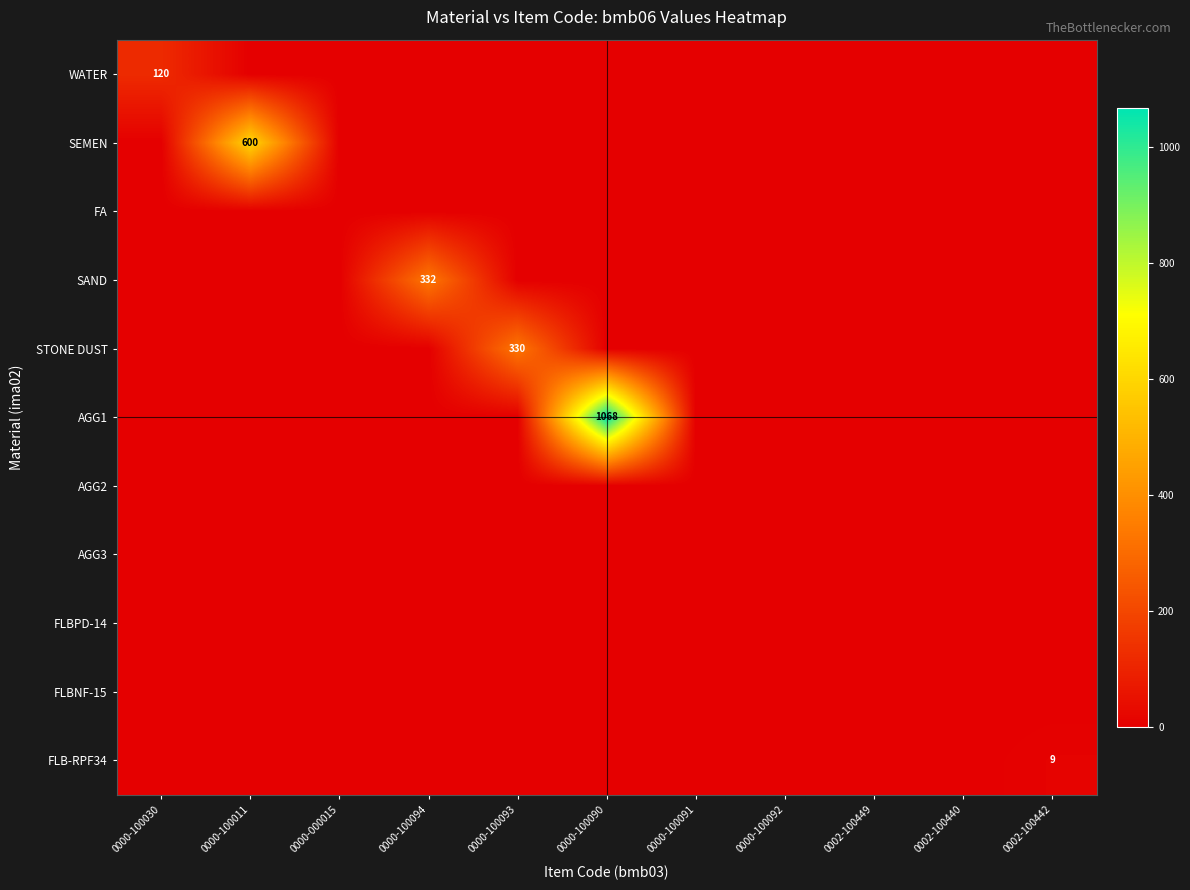

True or false: AGG3 has a value of 0 at 0002-100442.

True